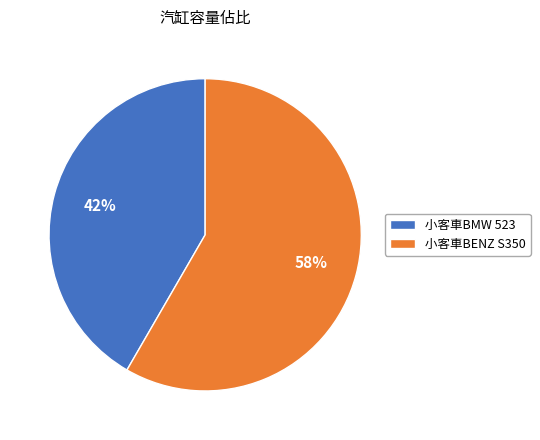

Count the number of slices in the pie.

2